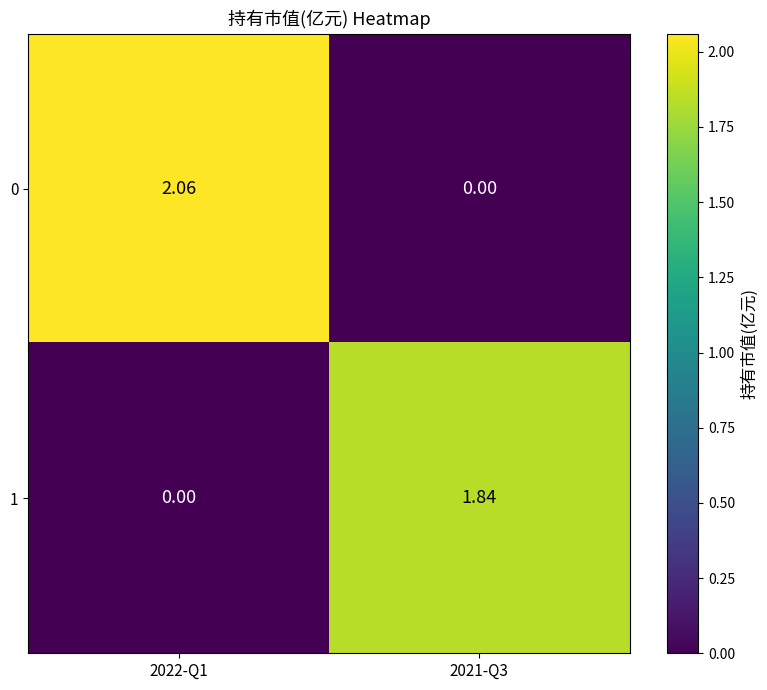

Reading right to left, transcribe all the data shown in this chart.

0: 2021-Q3=0.0	2022-Q1=2.1
1: 2021-Q3=1.8	2022-Q1=0.0